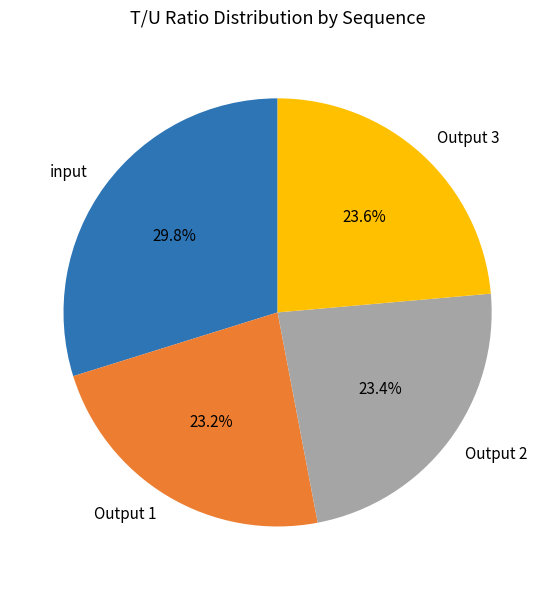

Is it true that Output 2 is 23% of the pie?

True